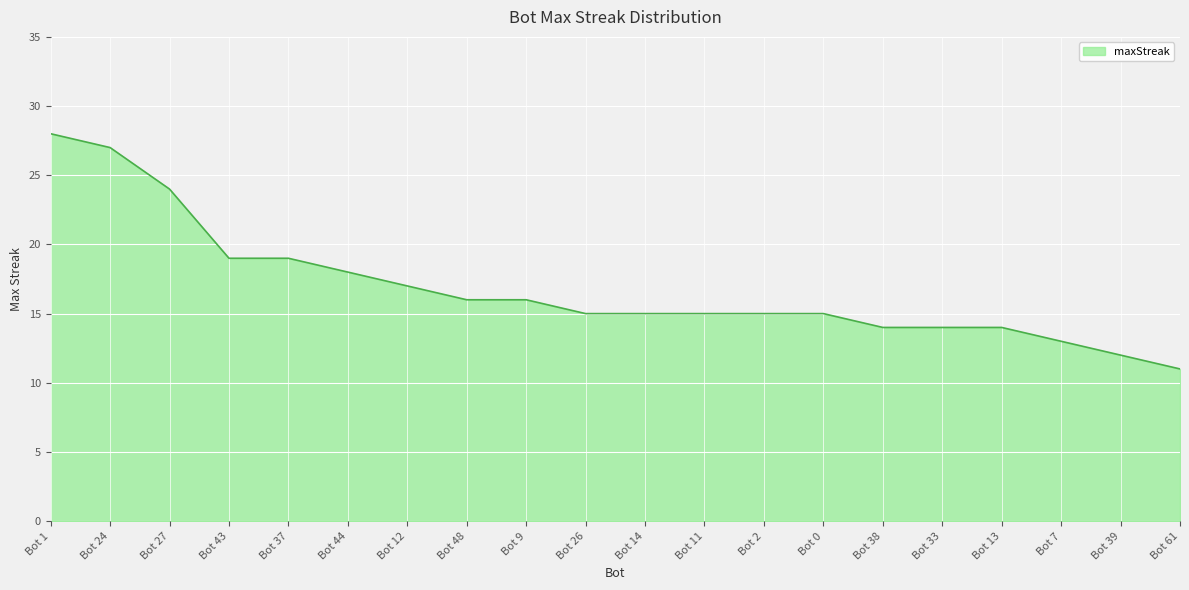

What is the greatest value displayed?

28